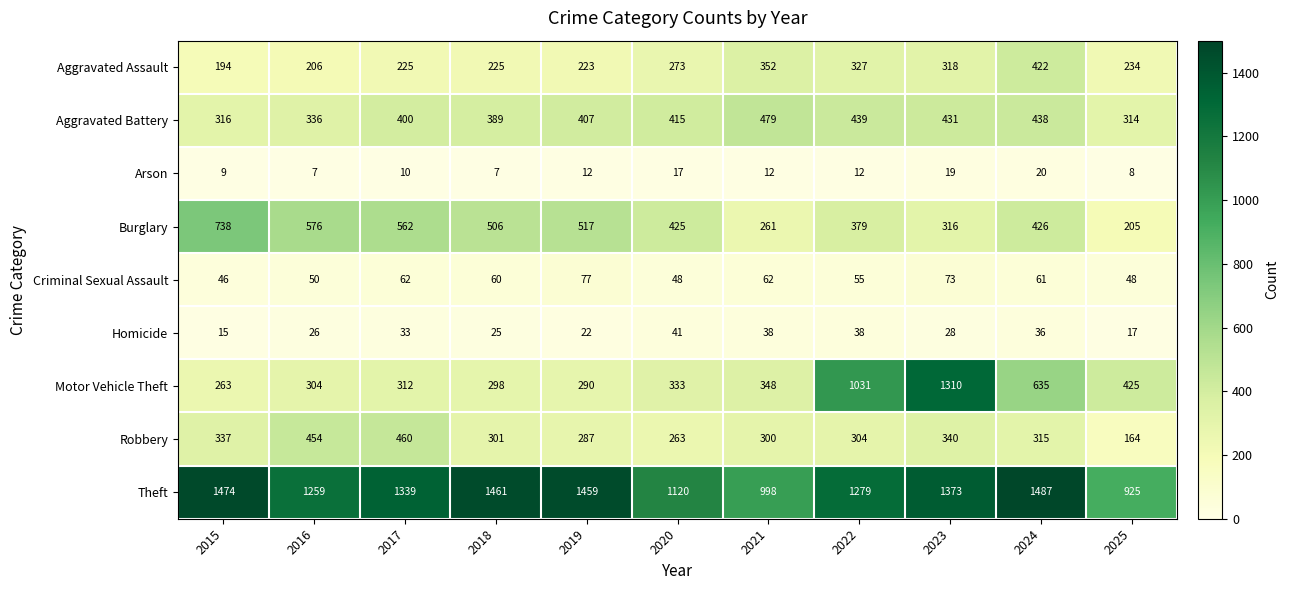

What is the total value across all series at 2019?

3294